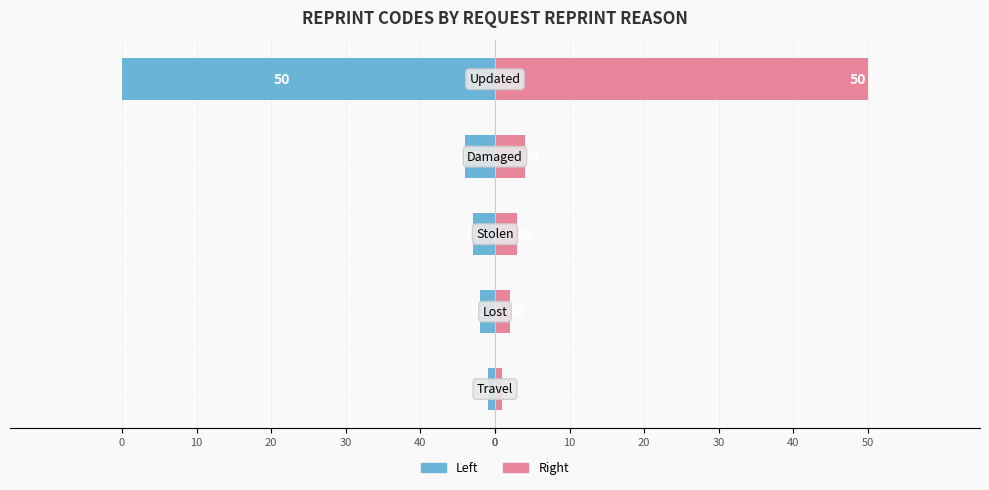

Are the bars horizontal?

Yes